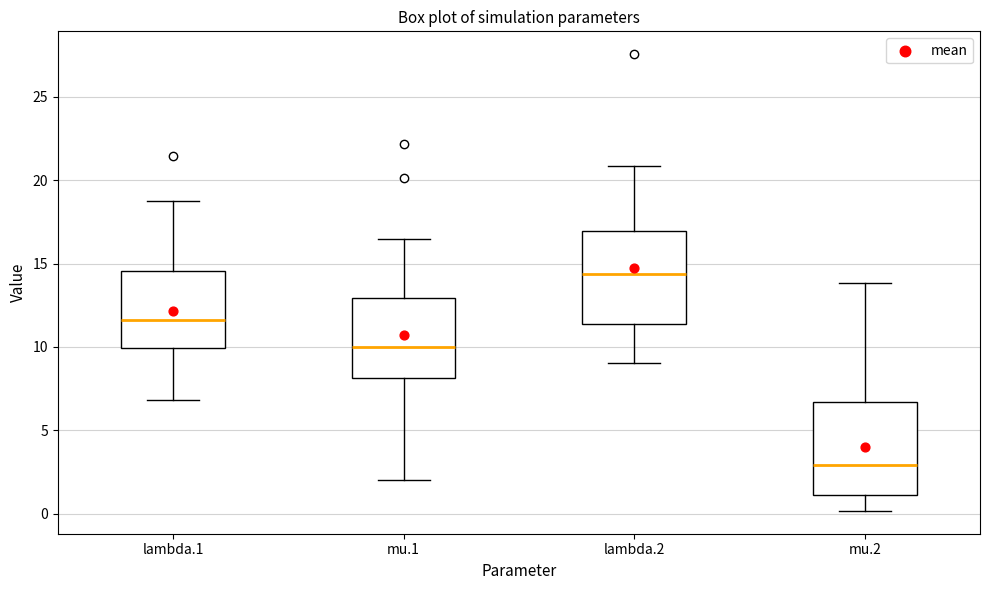

Reading left to right, read every box against the y-axis: the position of its median line, the range the box covers, and the ends of its whiskers. The values are not printed on the chart, so give them approximately, as read against the axis.

lambda.1: median 11.5, box 10.0 to 14.5, whiskers 7.0 to 19.0
mu.1: median 10.0, box 8.0 to 13.0, whiskers 2.0 to 16.5
lambda.2: median 14.5, box 11.5 to 17.0, whiskers 9.0 to 21.0
mu.2: median 3.0, box 1.0 to 6.5, whiskers 0.0 to 14.0